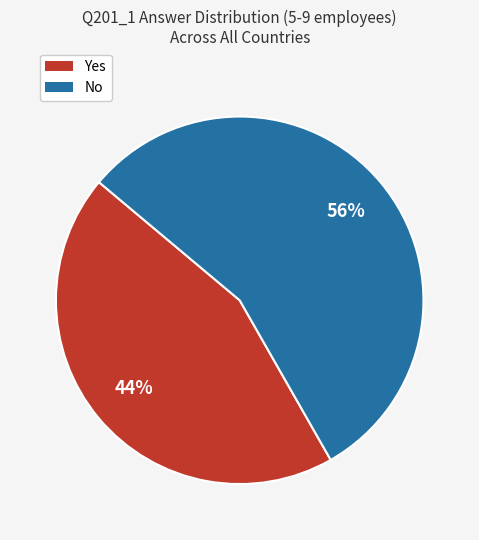

Is it true that No is 42% of the pie?

False